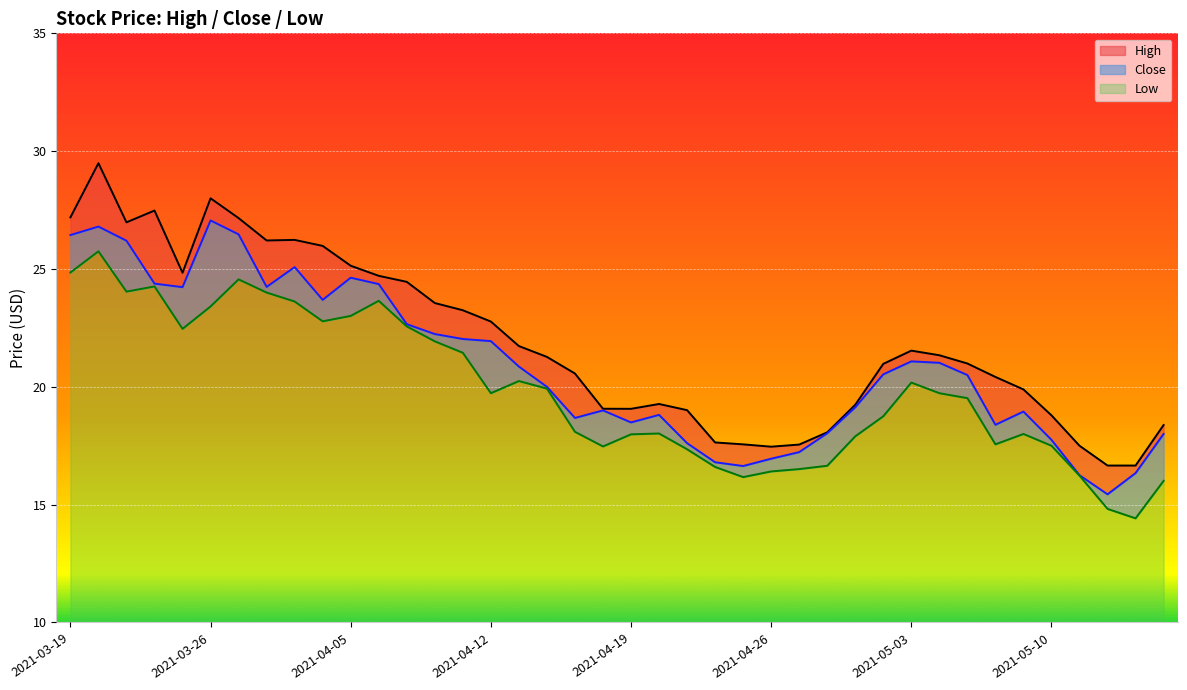

What is the label of the 18th point from the left?

2021-04-14